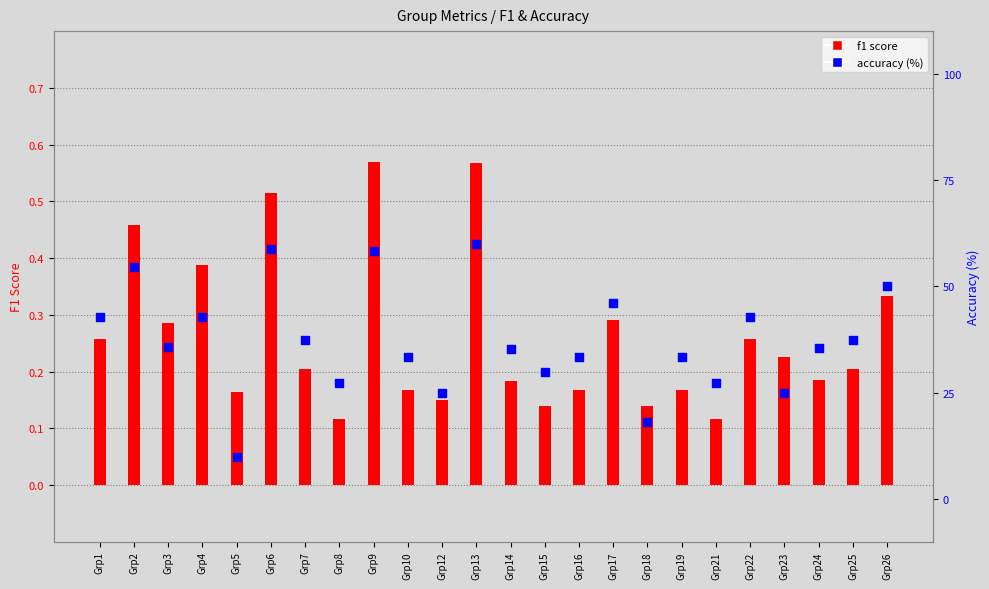

Which series has the largest total across all categories?

accuracy (%)